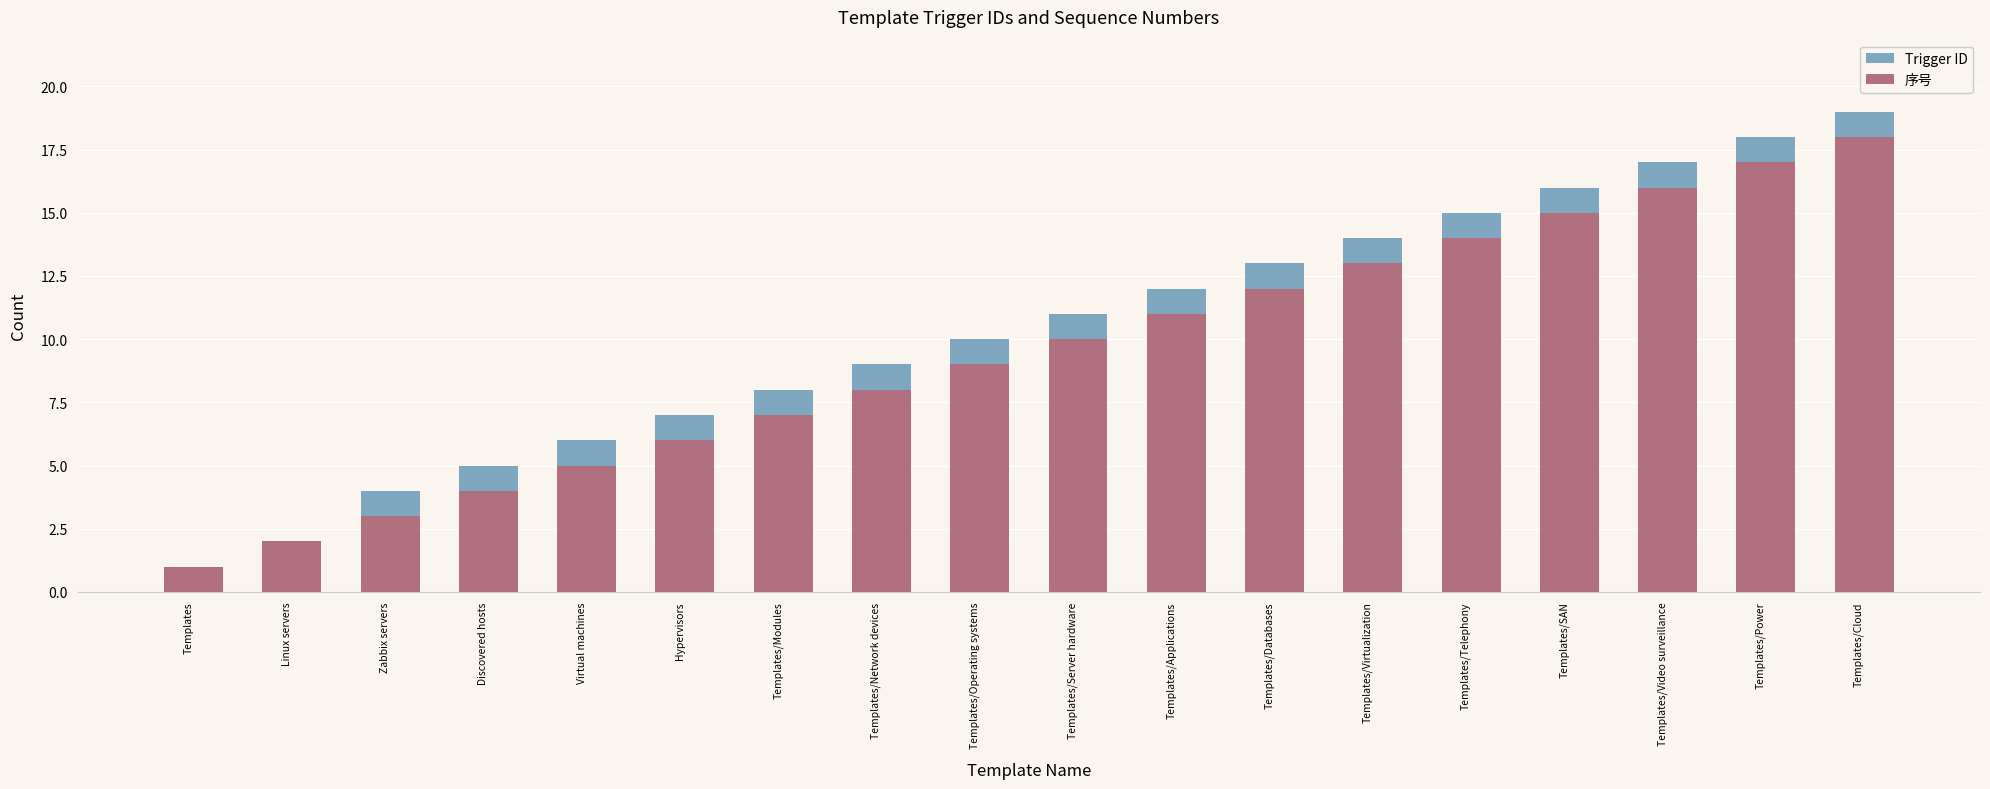

Reading left to right, list all the values displayed in this chart.

Trigger ID: 1	2	4	5	6	7	8	9	10	11	12	13	14	15	16	17	18	19
序号: 1	2	3	4	5	6	7	8	9	10	11	12	13	14	15	16	17	18